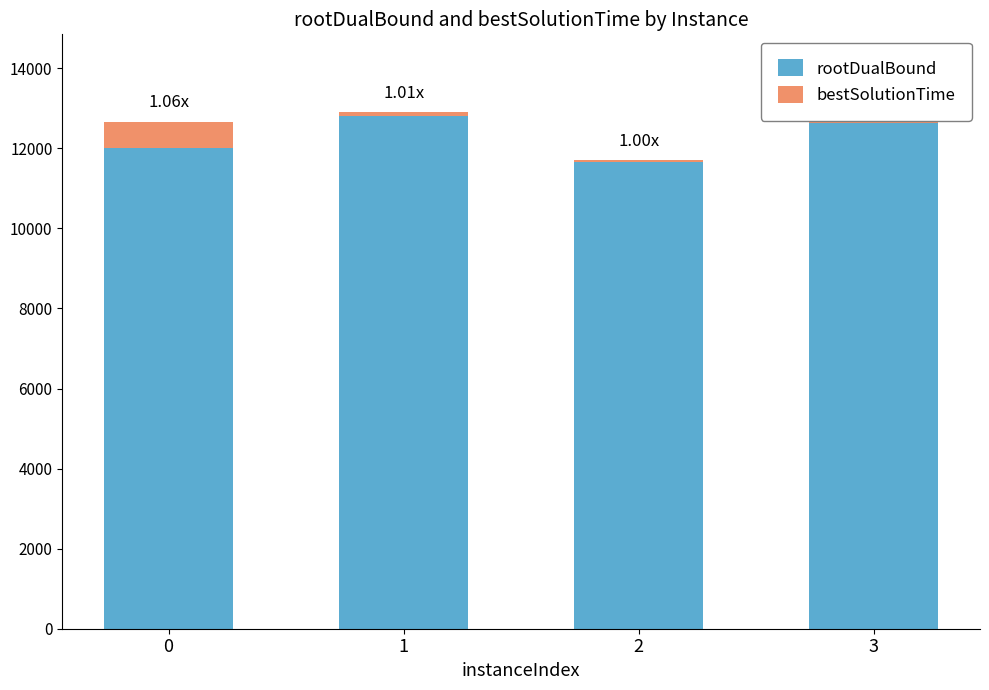

What is the sum of all rootDualBound values?

49072.9